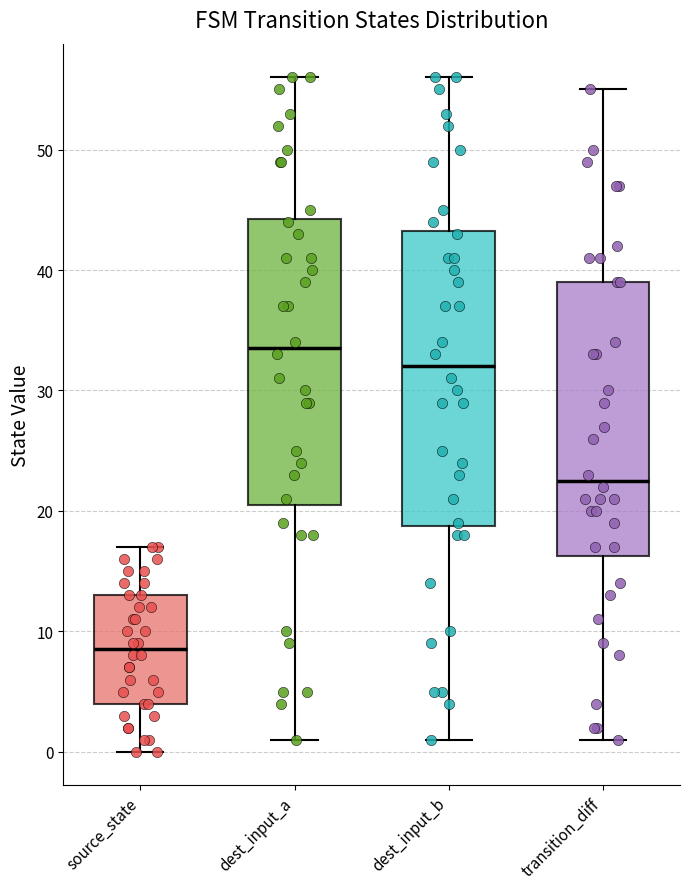

Reading left to right, read every box against the y-axis: the position of its median line, the range the box covers, and the ends of its whiskers. The values are not printed on the chart, so give them approximately, as read against the axis.

source_state: median 9, box 4 to 13, whiskers 0 to 17
dest_input_a: median 34, box 21 to 44, whiskers 1 to 56
dest_input_b: median 32, box 19 to 43, whiskers 1 to 56
transition_diff: median 23, box 16 to 39, whiskers 1 to 55